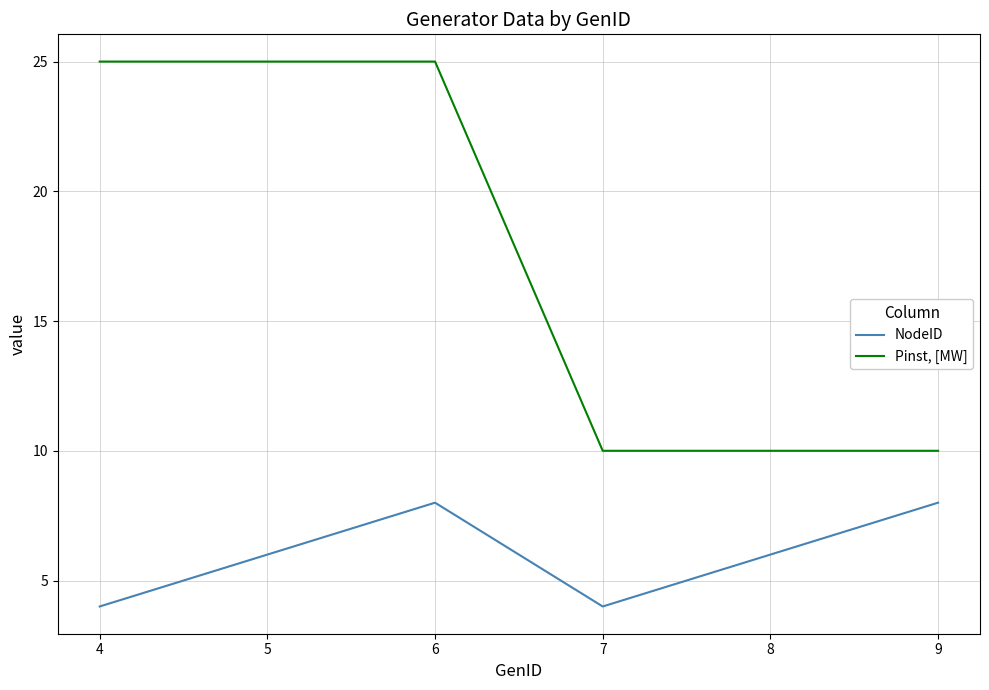

At which category is the sum across all series the highest?

6